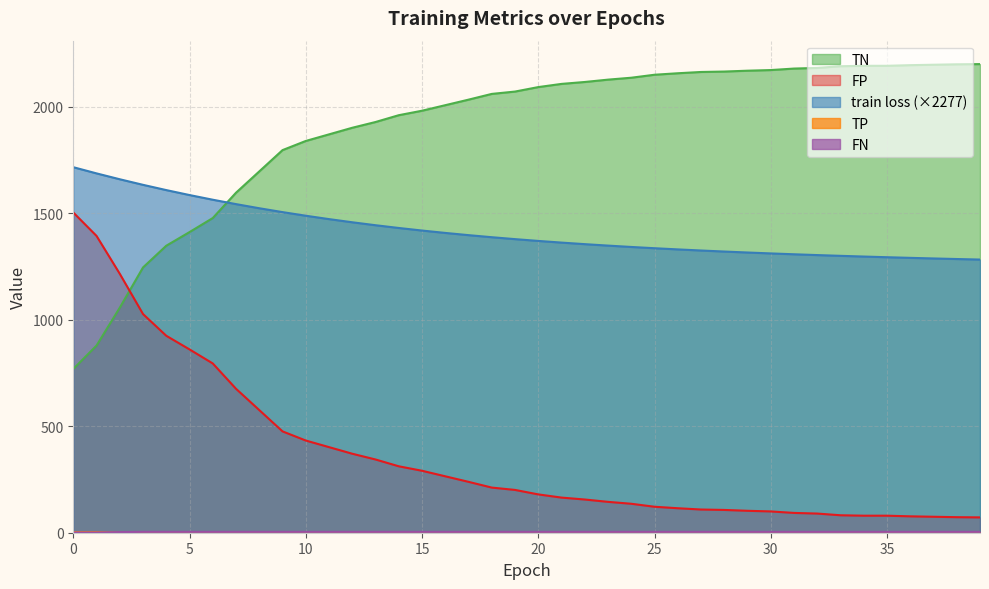

How many data points in train loss are above 1378?

20